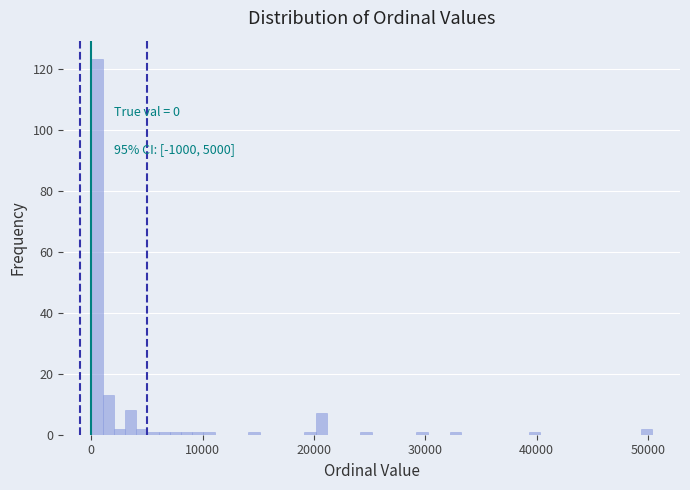

Read against the x-axis, roughly where is the centre of the tallest bar?

1000